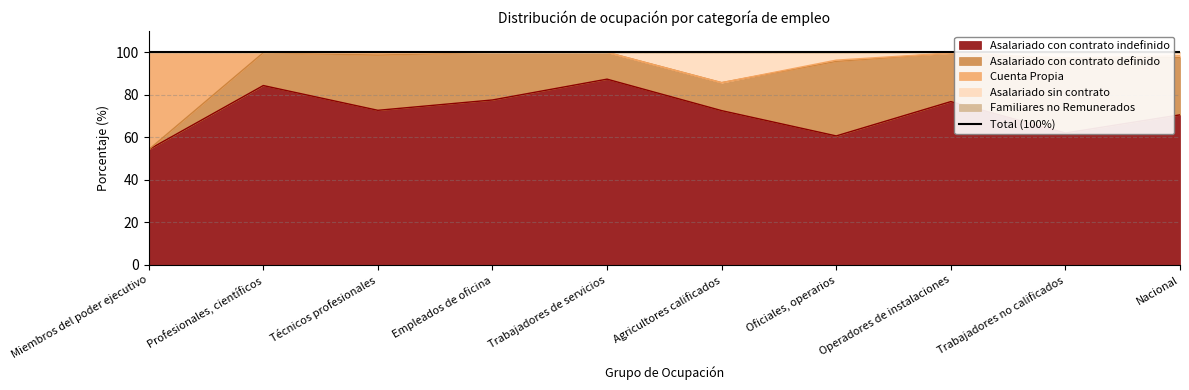

Which category has the highest value in the Asalariado con contrato indefinido series?

Trabajadores de servicios